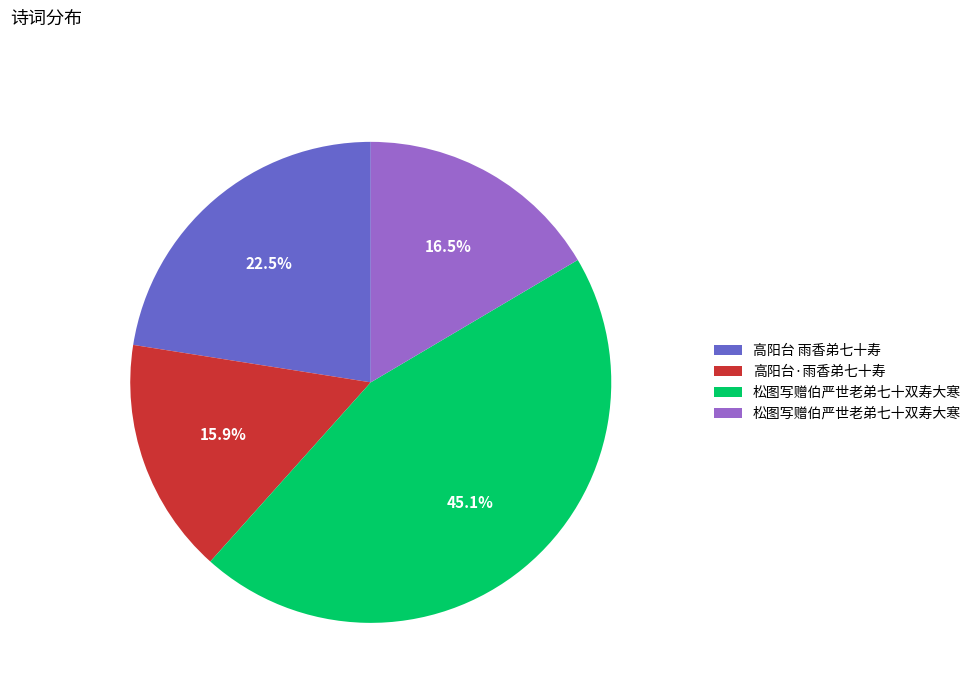

Does any single category account for the majority?

No